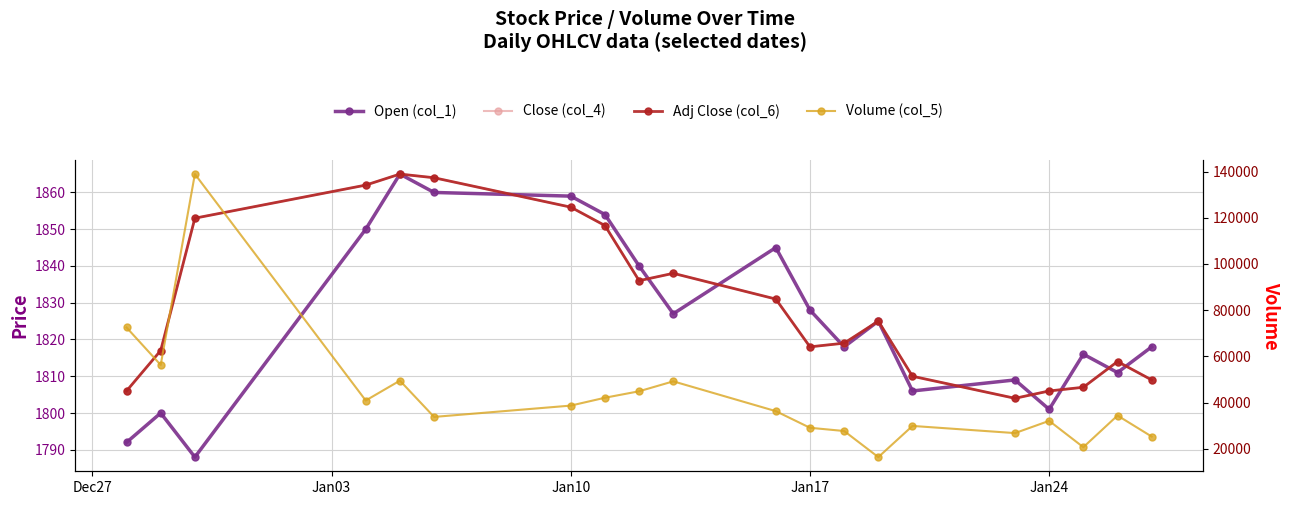

How many distinct data groups are displayed?

4